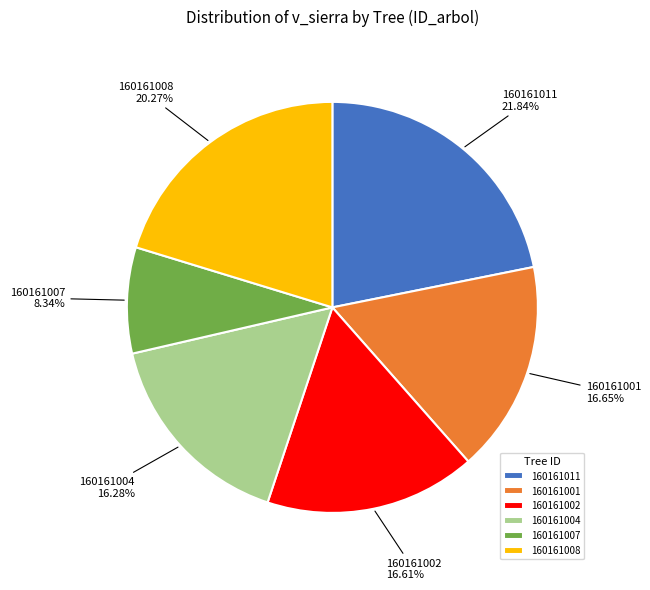

What is the ratio of the value at 160161002 to the value at 160161004?

1.0